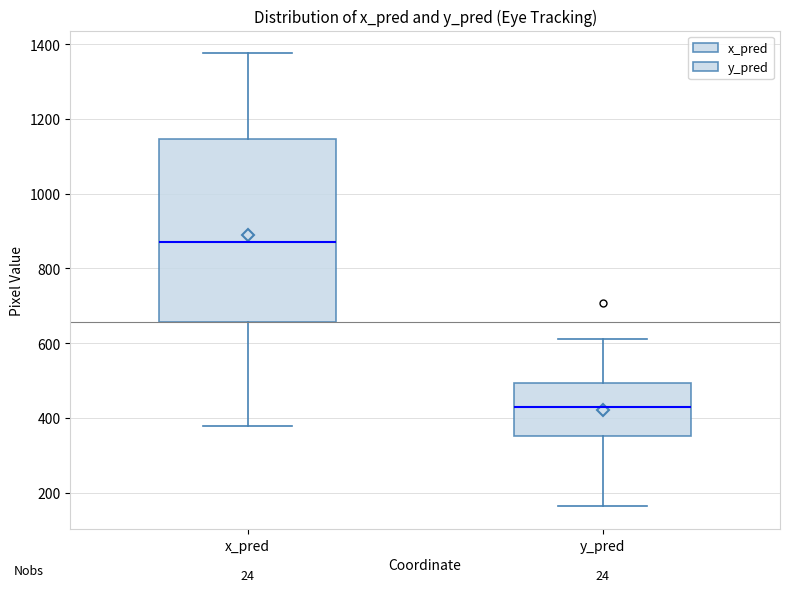

Which box's median line is the lowest?

y_pred